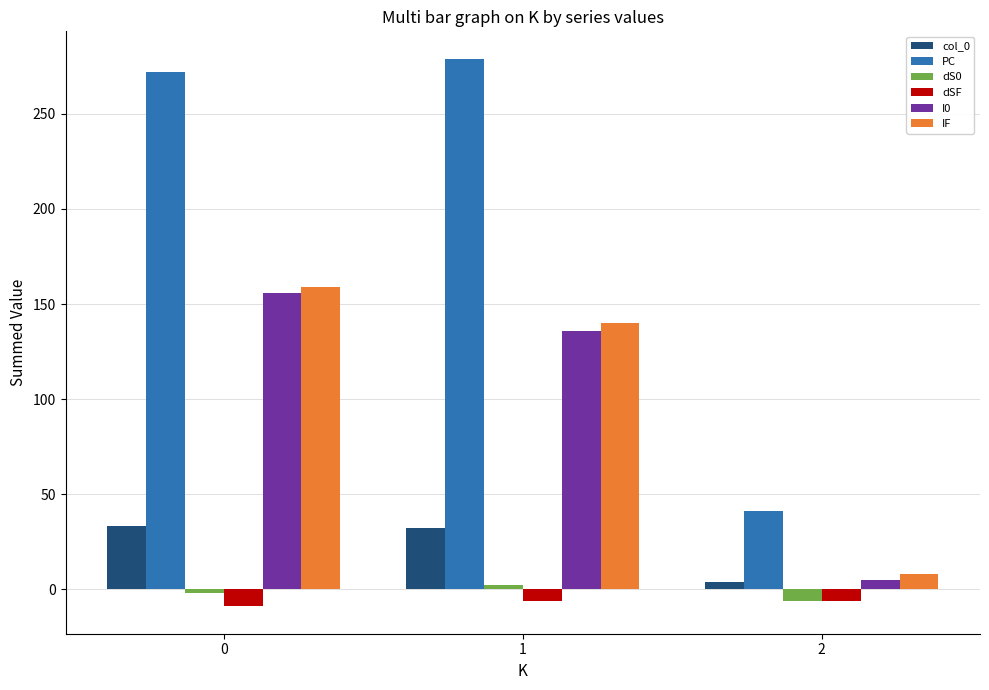

Which series has the largest total across all categories?

PC